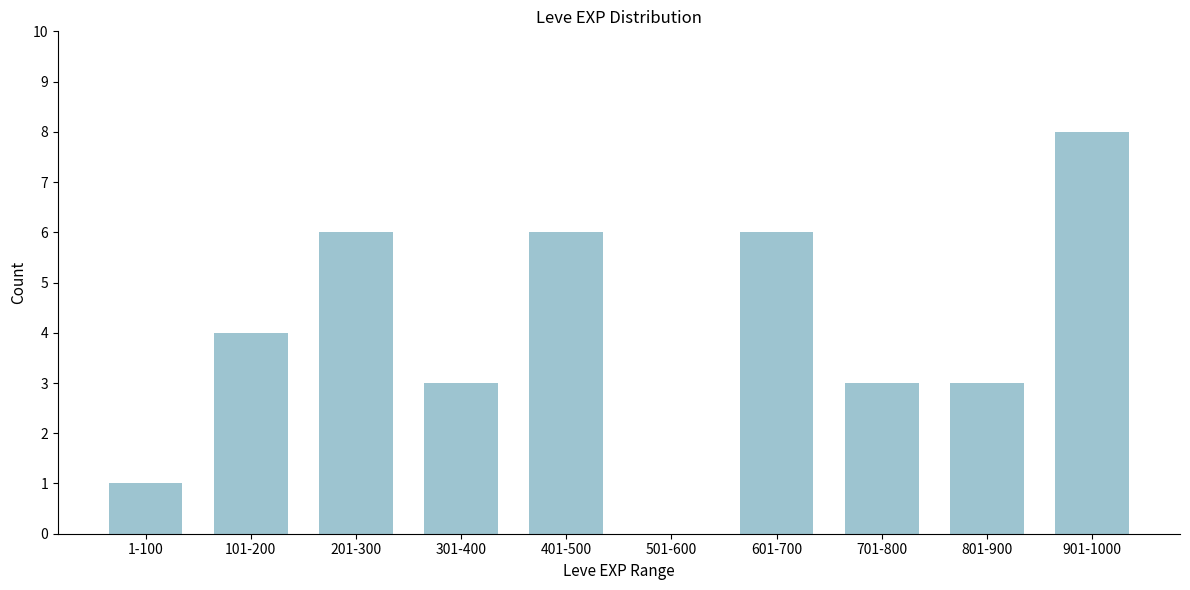

Reading left to right, what are all the values shown in this chart?

1-100=1	101-200=4	201-300=6	301-400=3	401-500=6	501-600=0	601-700=6	701-800=3	801-900=3	901-1000=8